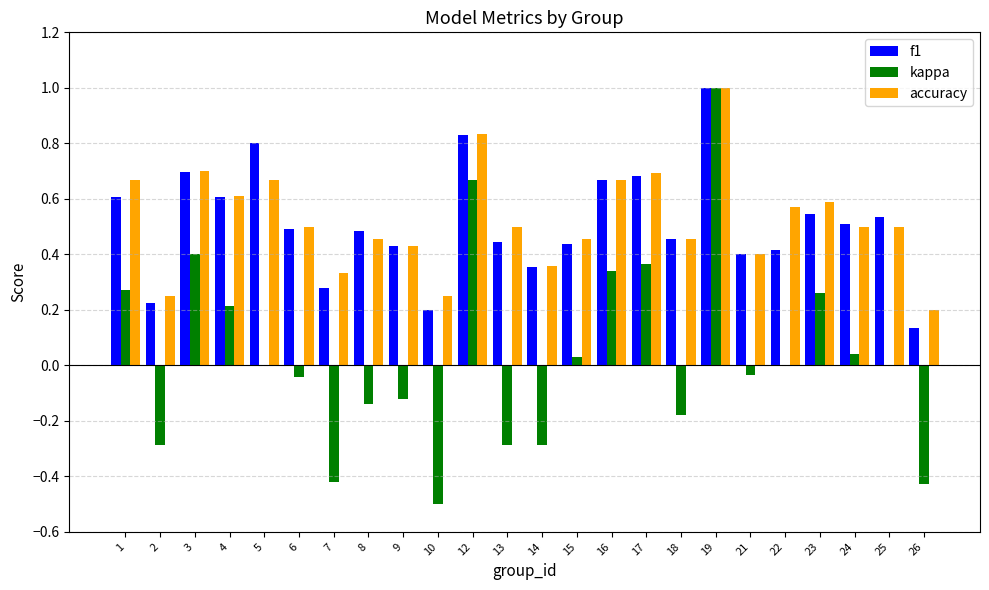

At which category does the chart reach its peak across all series?

19